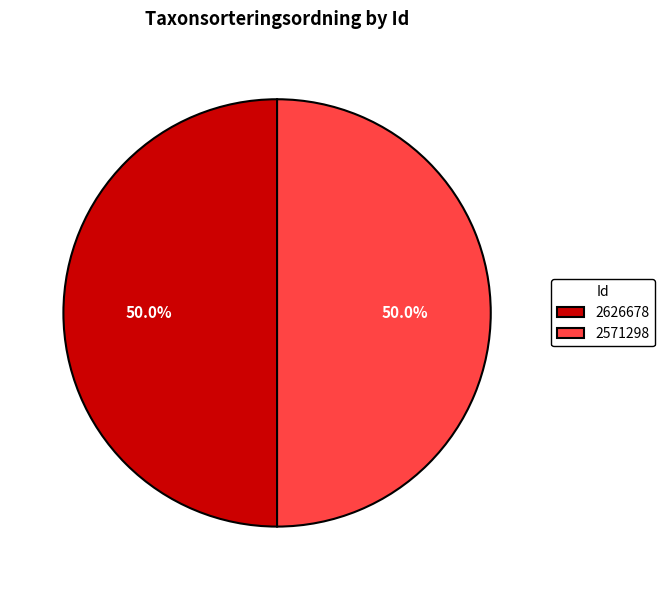

What is the ratio of the value at 2626678 to the value at 2571298?

1.0